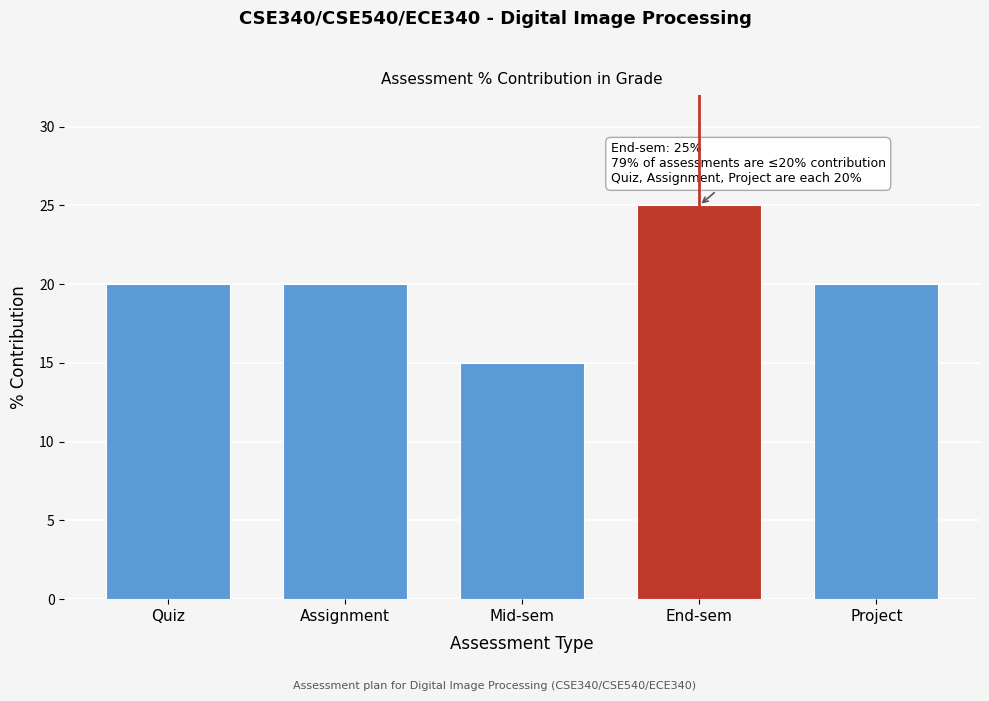

Reading right to left, what are all the values shown in this chart?

Project=20	End-sem=25	Mid-sem=15	Assignment=20	Quiz=20